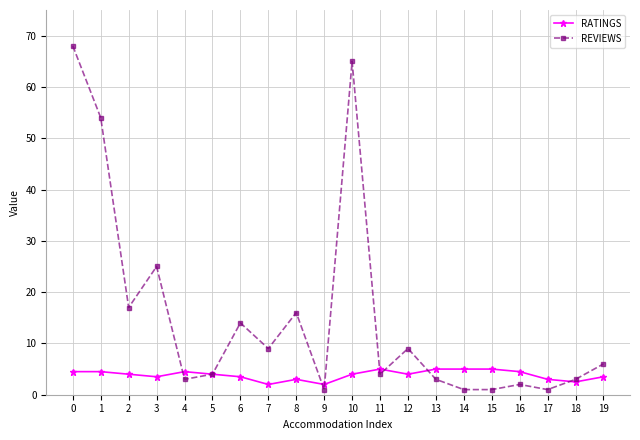

Is it true that REVIEWS equals 4.0 at 11?

True